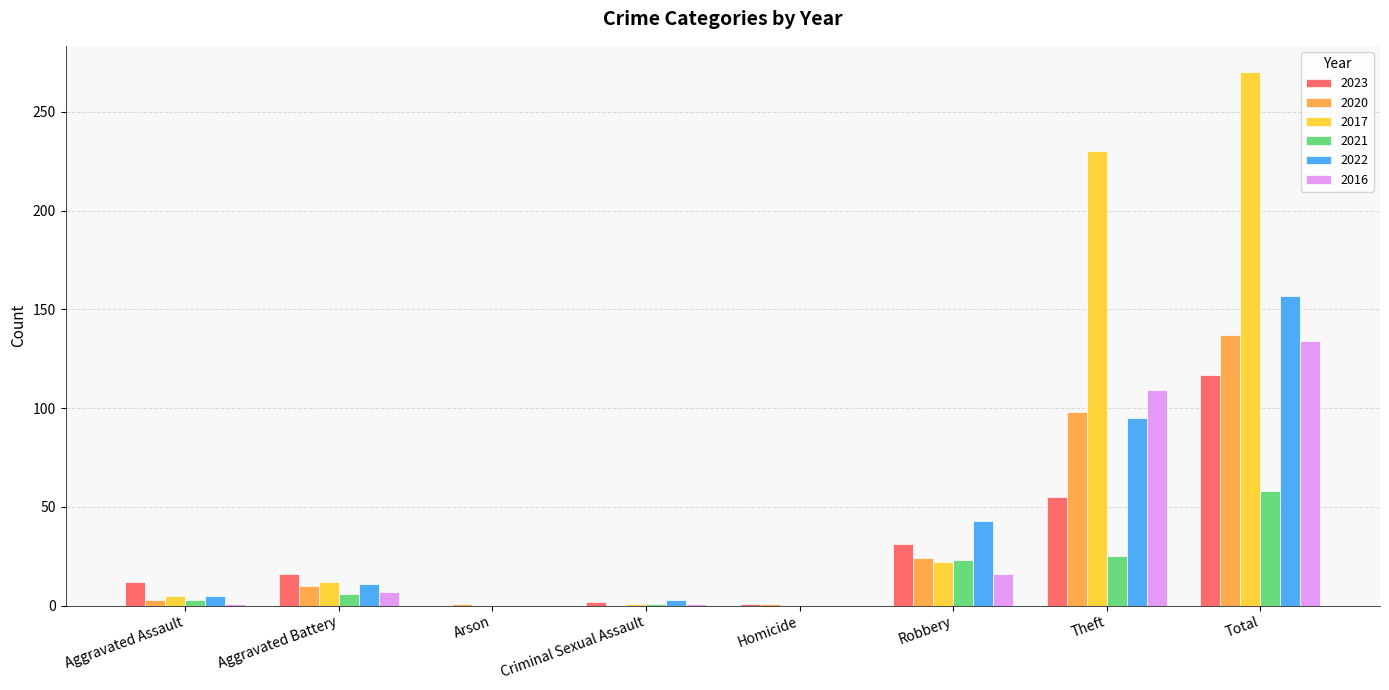

What is the greatest value displayed?

270